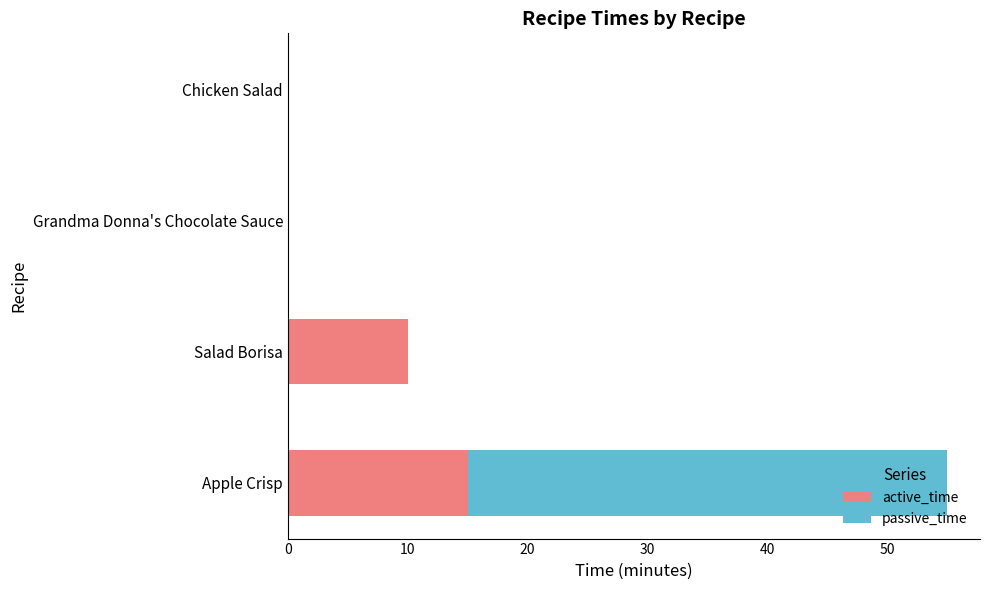

The active_time series shows 0 at Grandma Donna's Chocolate Sauce. True or false?

True